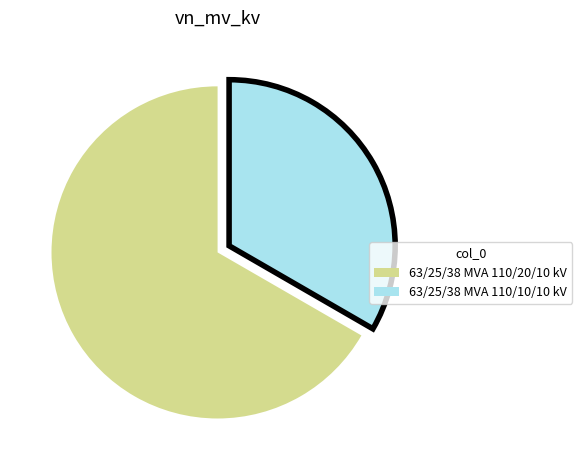

Combined, do 63/25/38 MVA 110/10/10 kV and 63/25/38 MVA 110/20/10 kV account for over 50%?

Yes